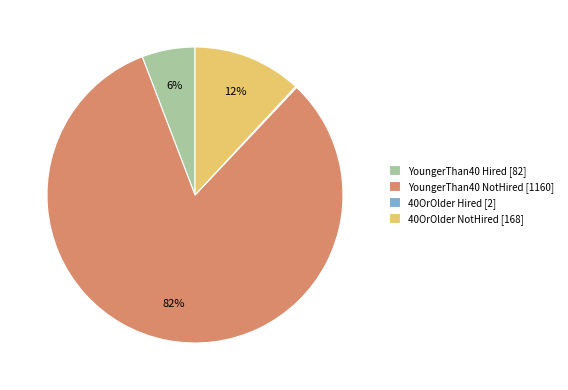

To the nearest percent, what is the average slice percentage?

25%